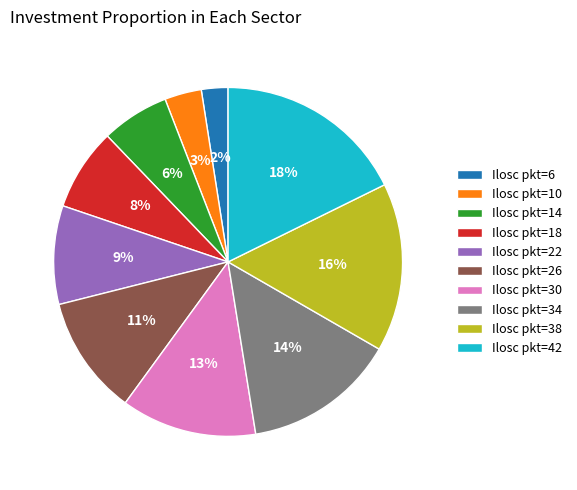

Which slice is the largest?

Ilosc pkt=42